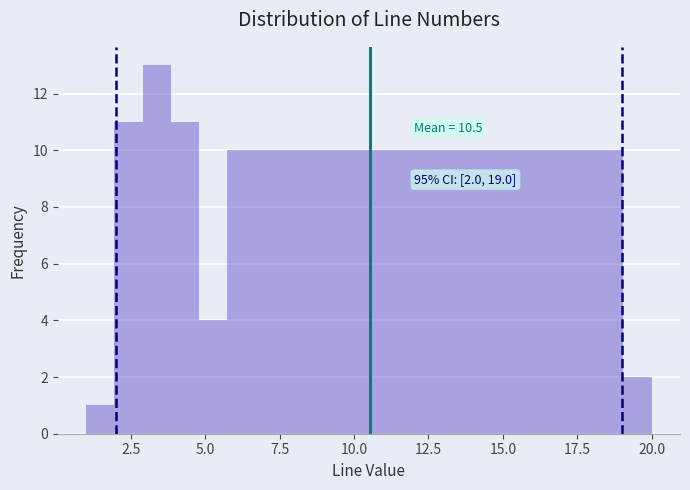

Read against the x-axis, roughly where is the centre of the tallest bar?

3.5